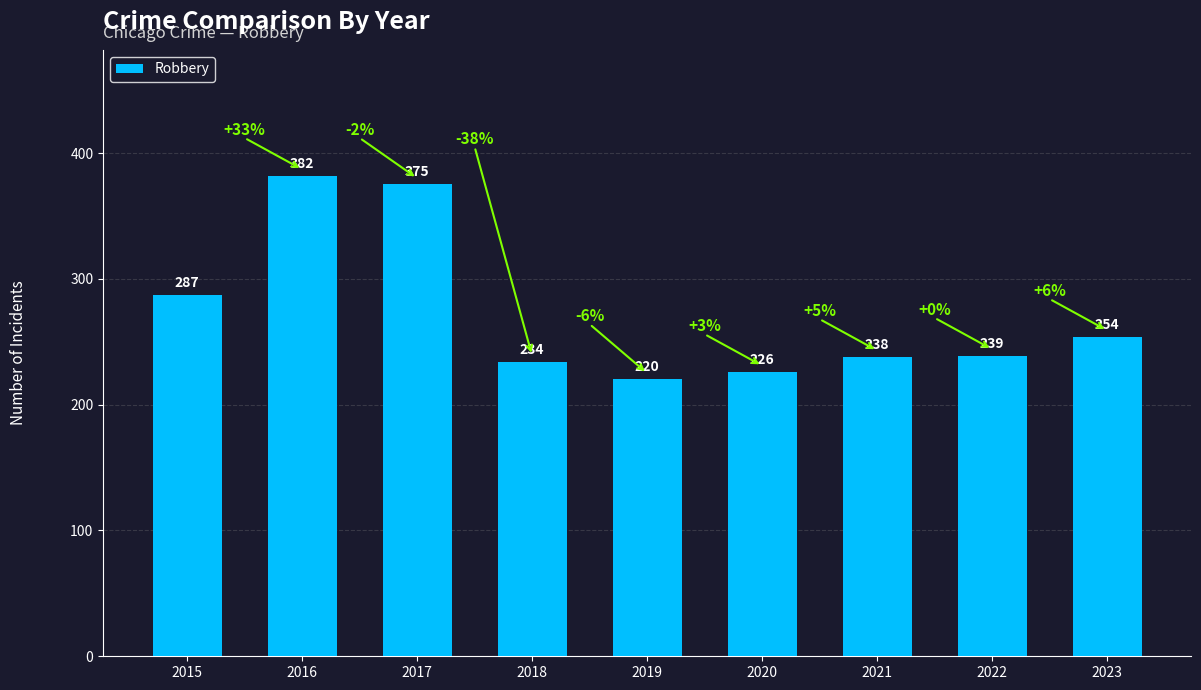

List the labels in order of value, largest first.

2016, 2017, 2015, 2023, 2022, 2021, 2018, 2020, 2019